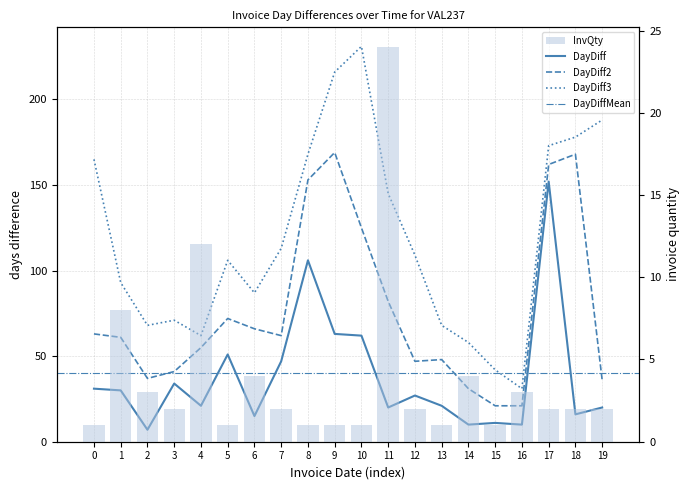

At how many categories does at least one series exceed 109?

9